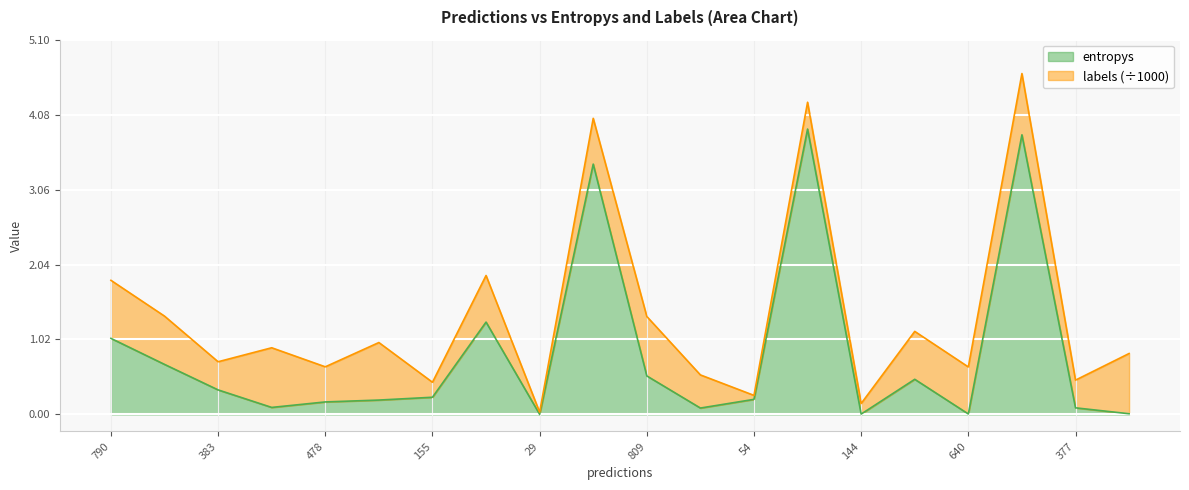

Is it true that entropys equals 0.5 at 809?

True